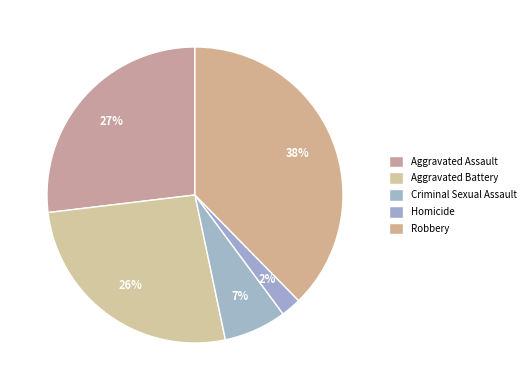

What is the total percentage of Robbery and Homicide?

39.9%